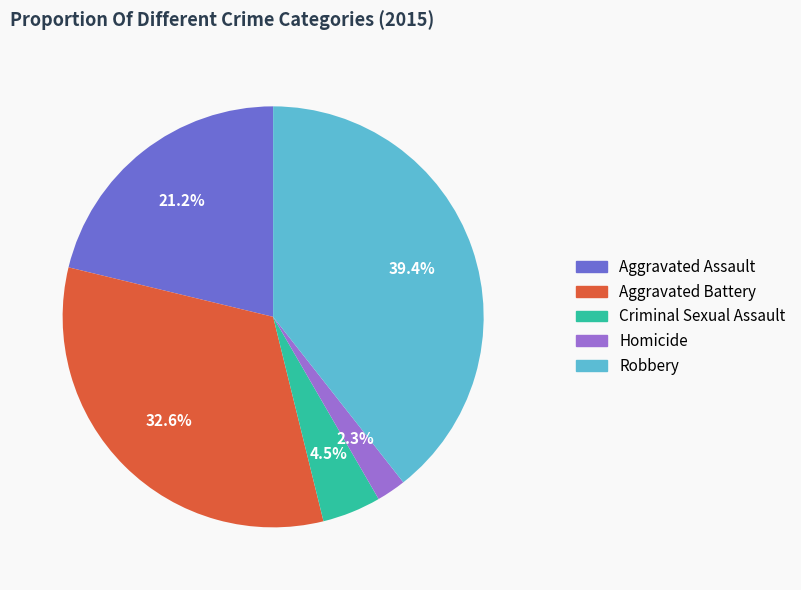

The Aggravated Battery slice represents 40% of the pie. True or false?

False